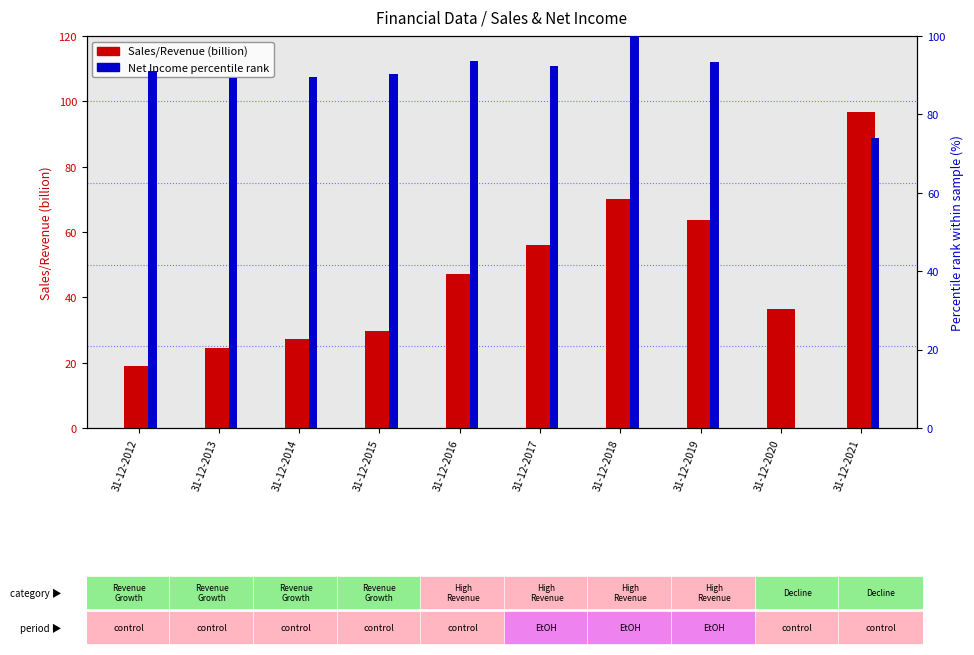

Is the value of Net Income percentile rank at 31-12-2016 greater than the value of Sales/Revenue at 31-12-2020?

Yes